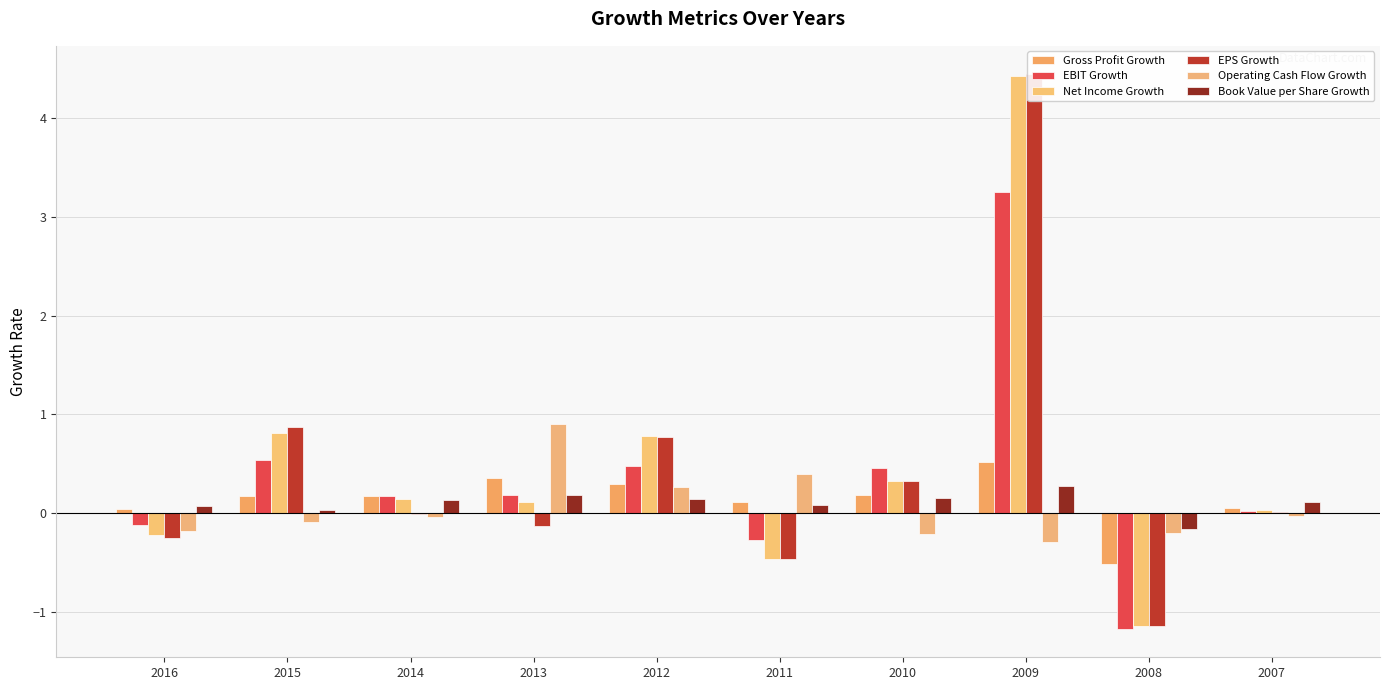

True or false: Net Income Growth has a value of 0.1 at 2014.

True